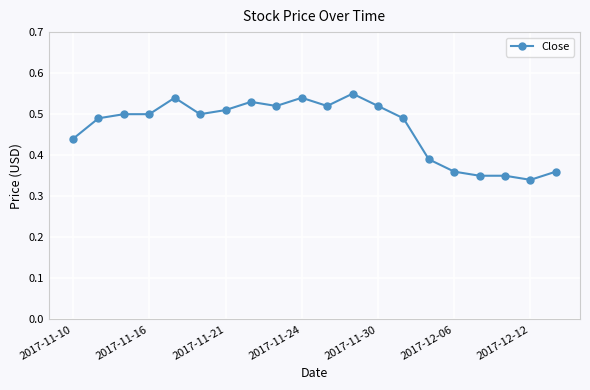

True or false: the data has more than 0 interior local peaks.

True